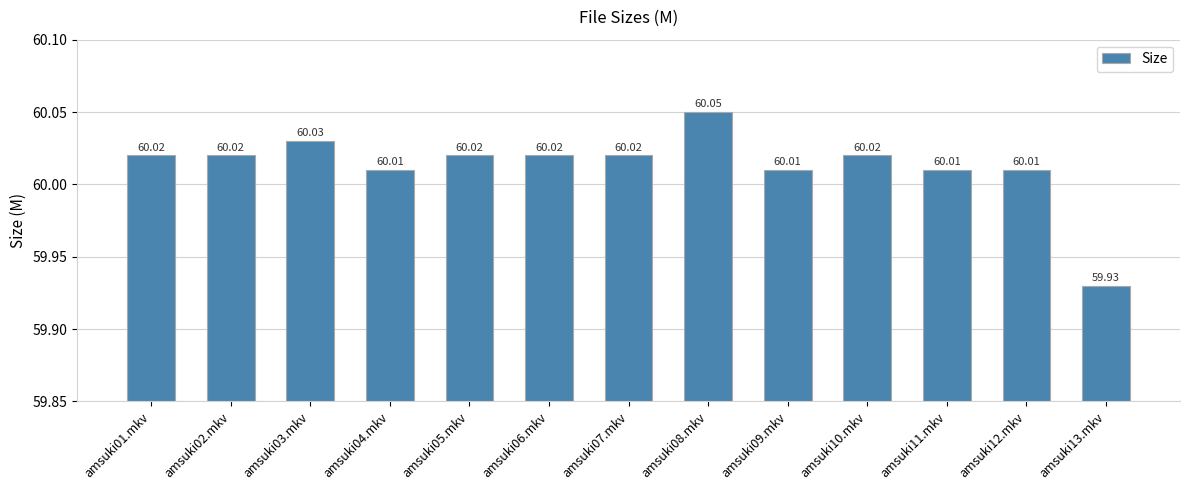

Which category has the highest value across all series?

amsuki08.mkv